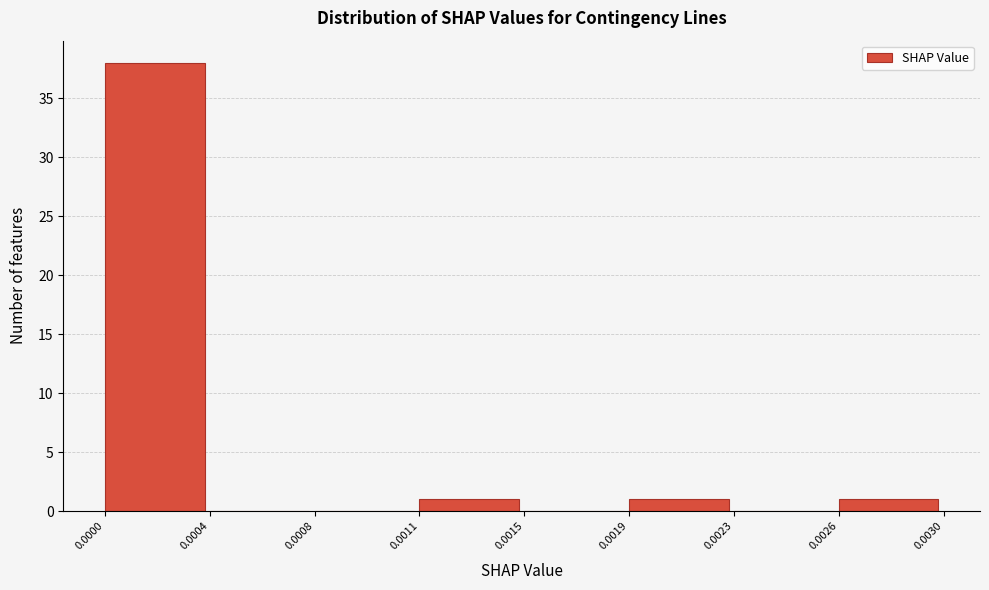

Reading left to right, list all the values displayed in this chart.

0.0000=38	0.0004=0	0.0008=0	0.0011=1	0.0015=0	0.0019=1	0.0023=0	0.0026=1